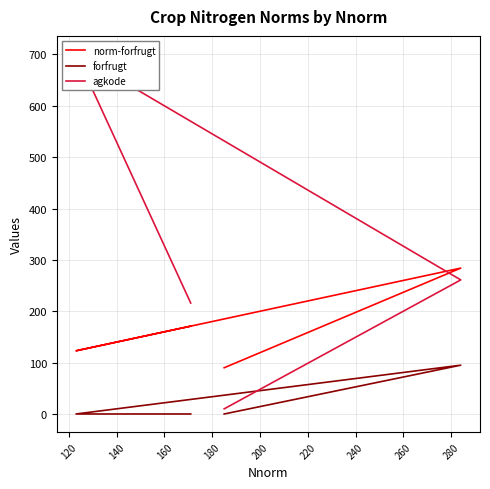

Is it true that agkode equals 1206 at 140?

False